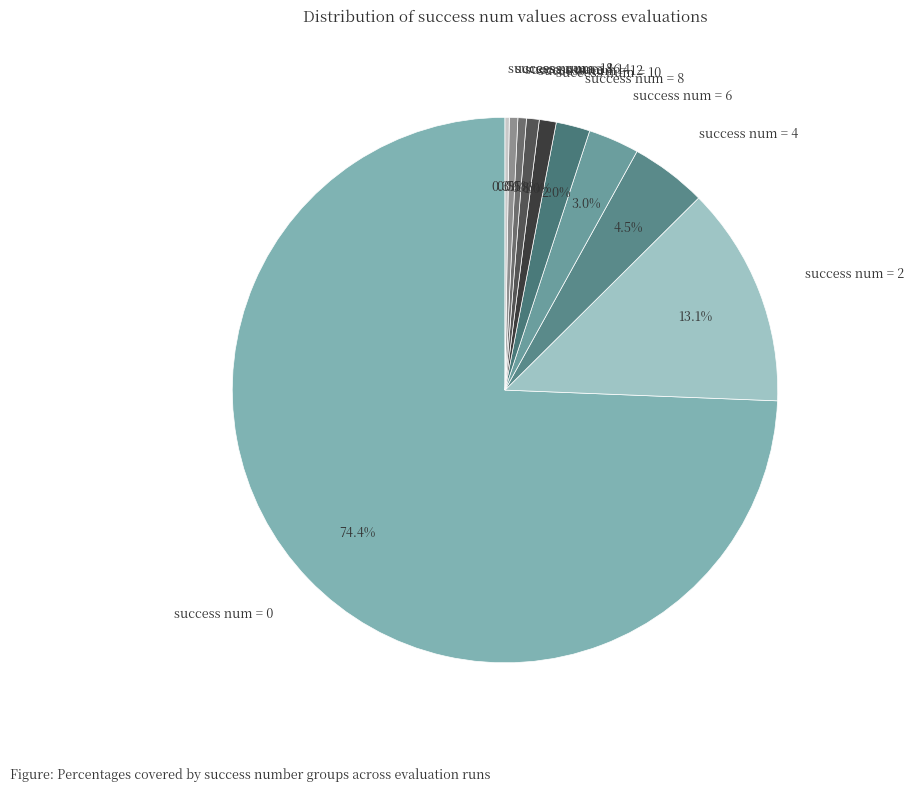

Which has a higher value, success num = 0 or success num = 12?

success num = 0